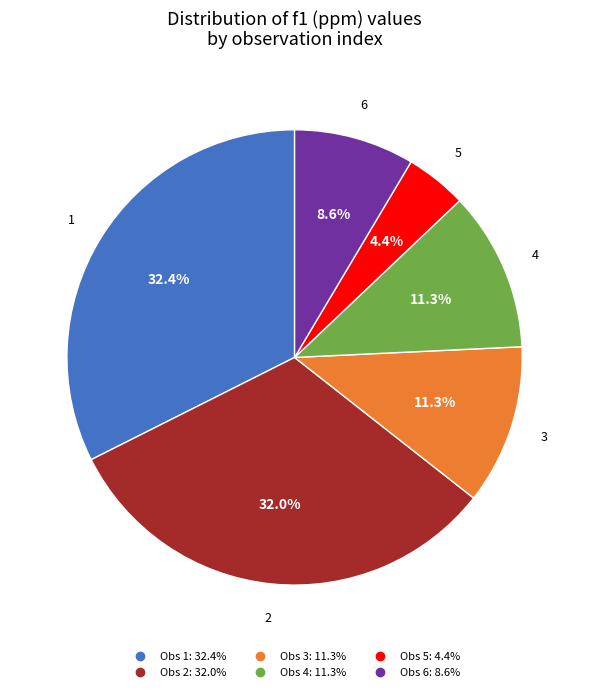

Is there any slice that represents more than half of the pie?

No